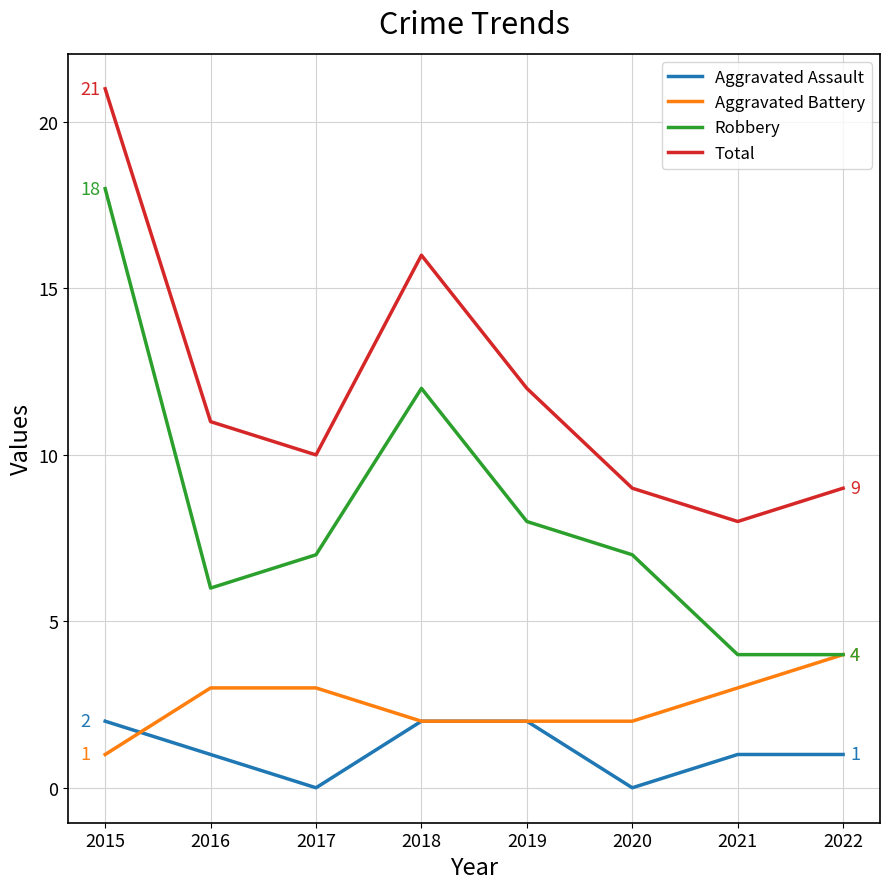

True or false: Robbery and Total cross at least once.

False